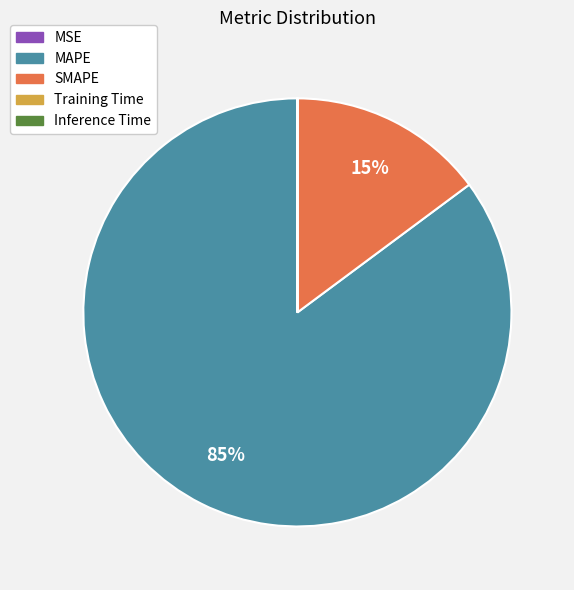

What is the majority slice?

MAPE